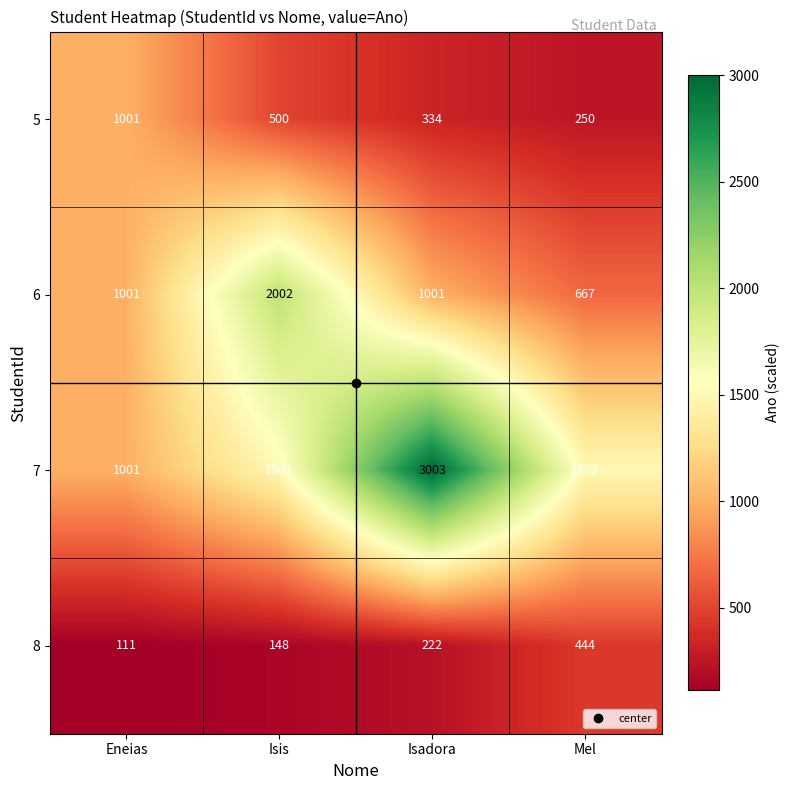

What is the total value across all series at Mel?

2863